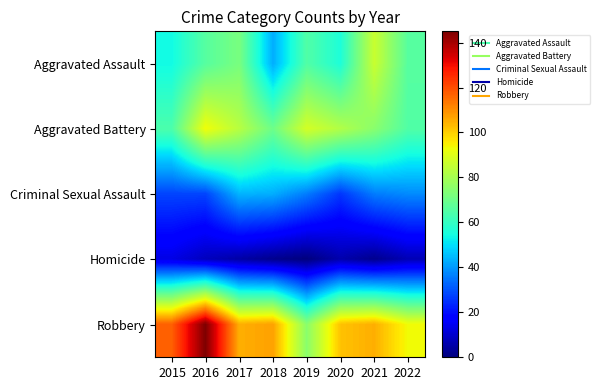

Reading left to right, extract all data points from this chart.

Aggravated Assault: 2015=54	2016=66	2017=72	2018=43	2019=65	2020=56	2021=86	2022=66
Aggravated Battery: 2015=64	2016=93	2017=83	2018=70	2019=88	2020=82	2021=75	2022=65
Criminal Sexual Assault: 2015=28	2016=28	2017=44	2018=43	2019=36	2020=26	2021=36	2022=38
Homicide: 2015=13	2016=8	2017=5	2018=2	2019=0	2020=6	2021=2	2022=7
Robbery: 2015=117	2016=145	2017=105	2018=107	2019=75	2020=102	2021=105	2022=93